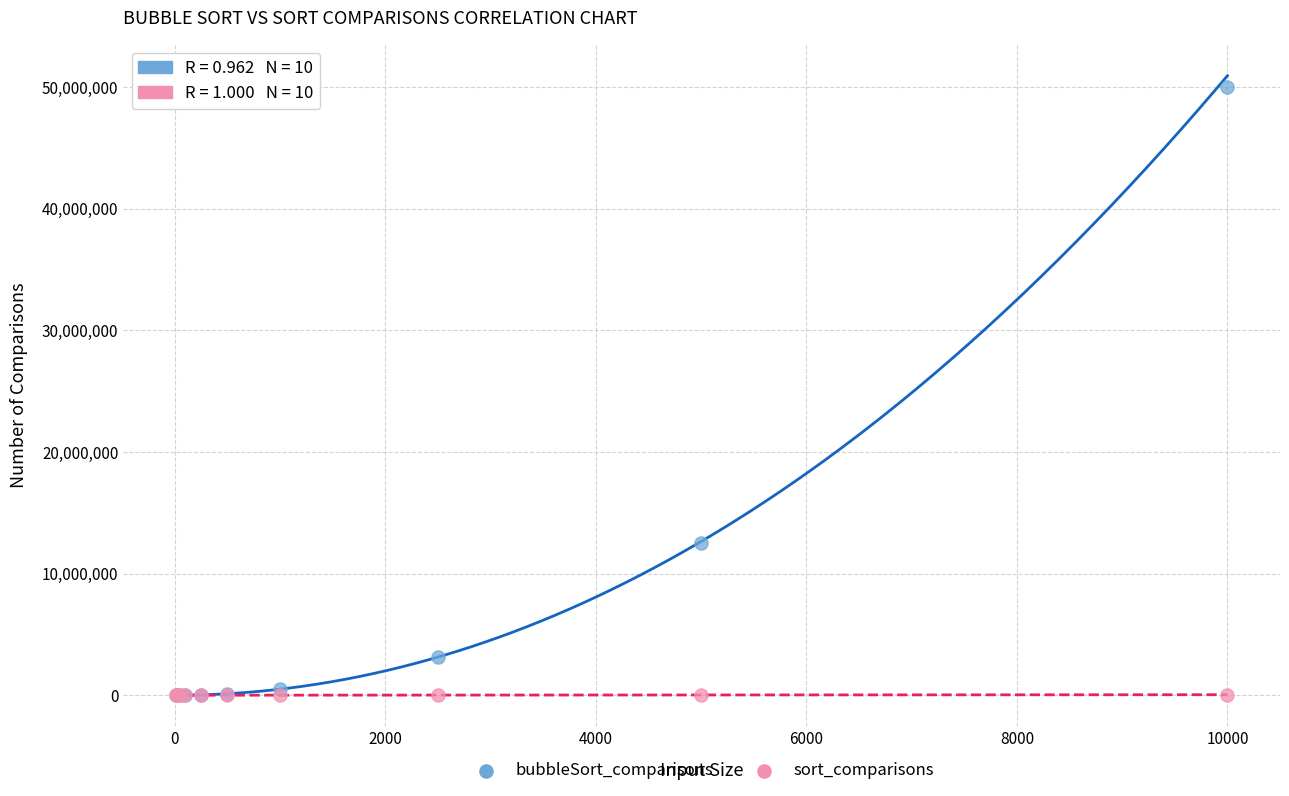

What are all the series names shown in the legend?

bubbleSort_comparisons, sort_comparisons